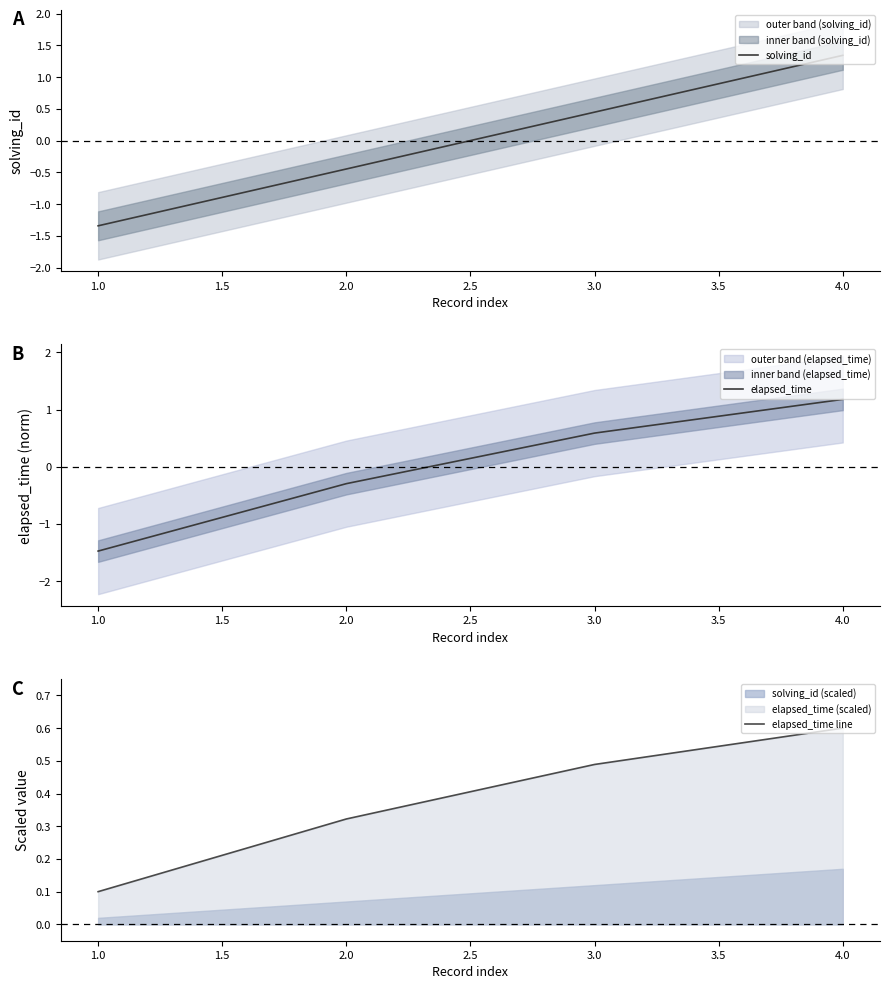

Rank the categories by solving_id value from lowest to highest.

1.0, 2.0, 3.0, 4.0